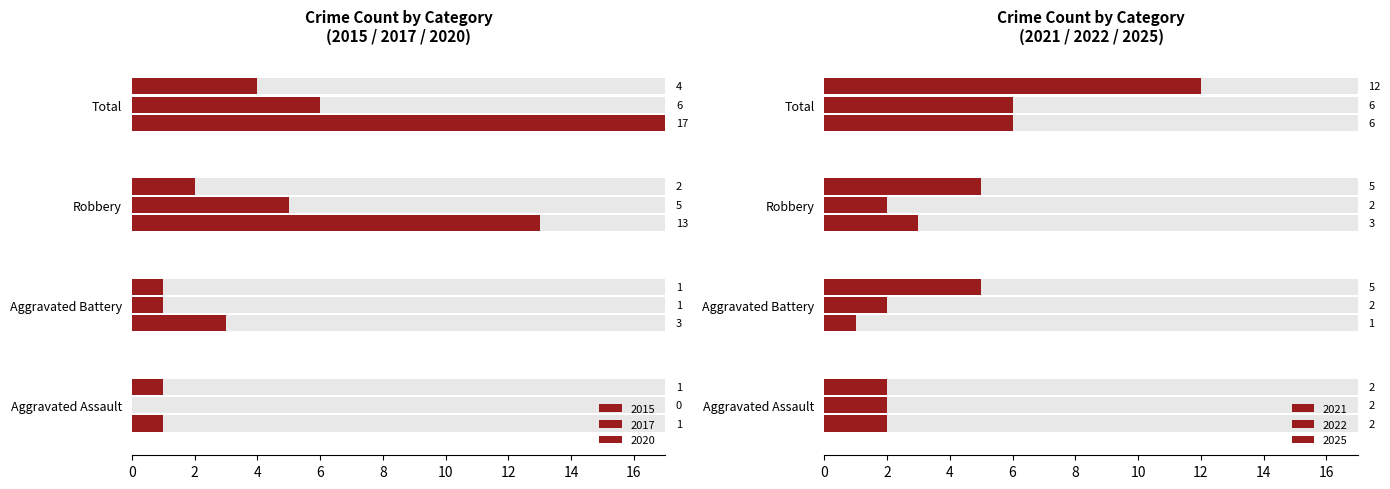

What is the difference between the highest and lowest values at Total?

13